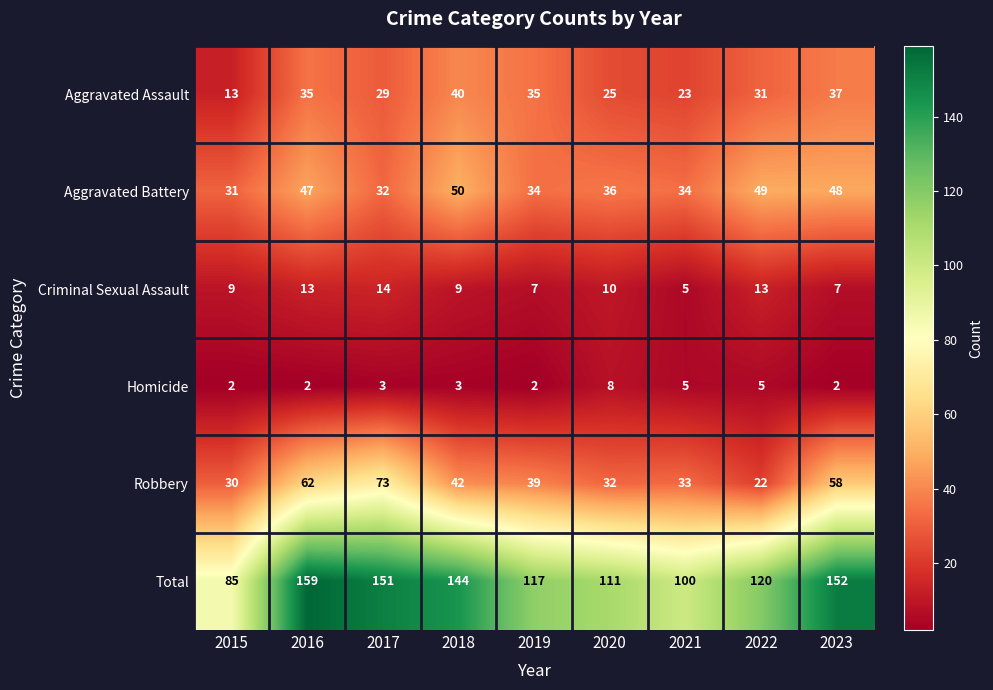

How many series are shown in this chart?

6